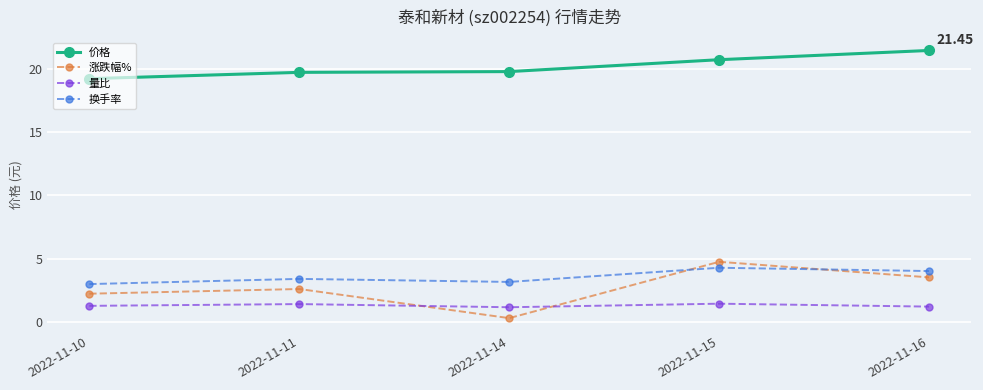

What is the difference between the second highest and minimum values in the 换手率 series?

1.0